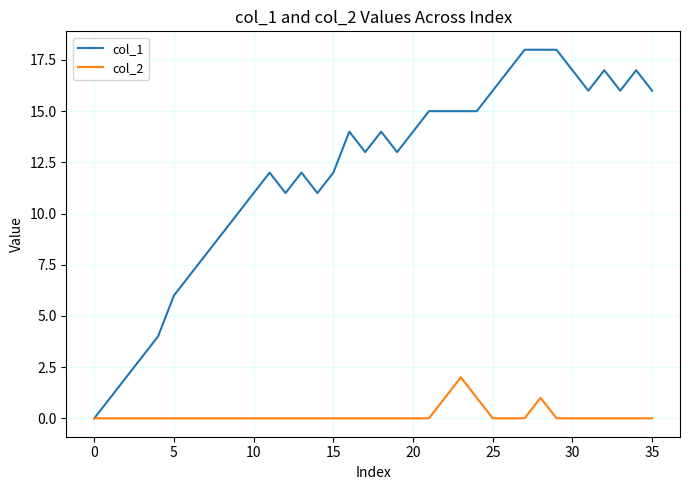

Rank the series by their average value, from lowest to highest.

col_2, col_1